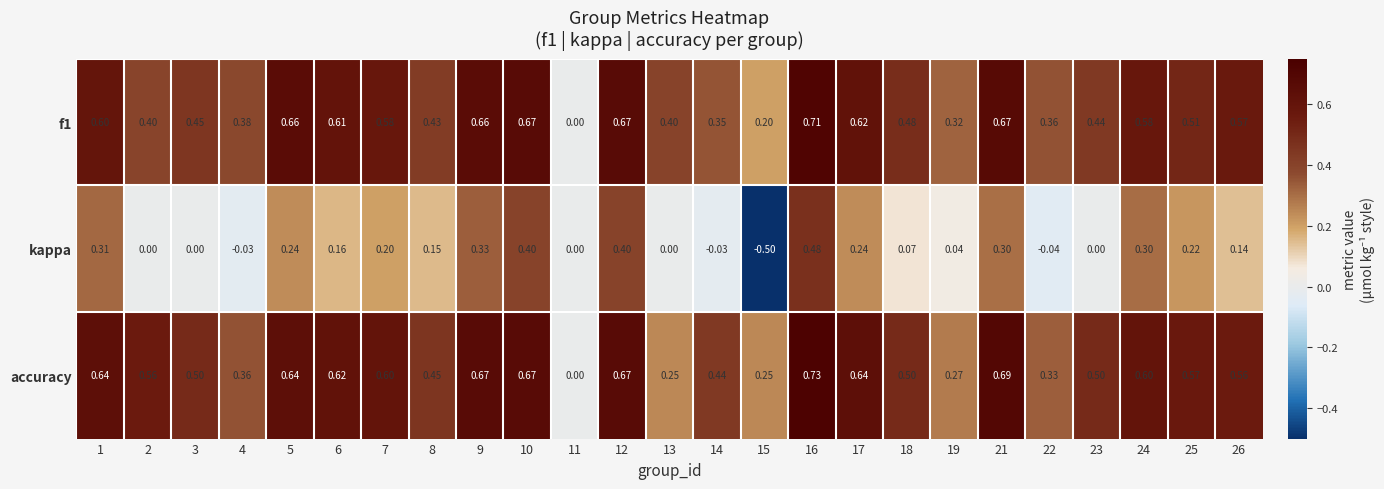

Is the value of f1 at 8 greater than the value of kappa at 3?

Yes